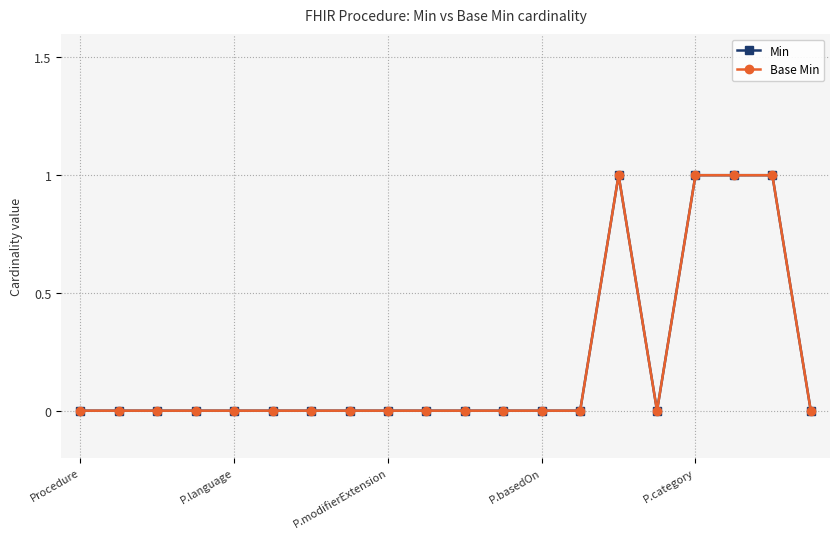

Rank the series by their maximum value, from highest to lowest.

Min, Base Min